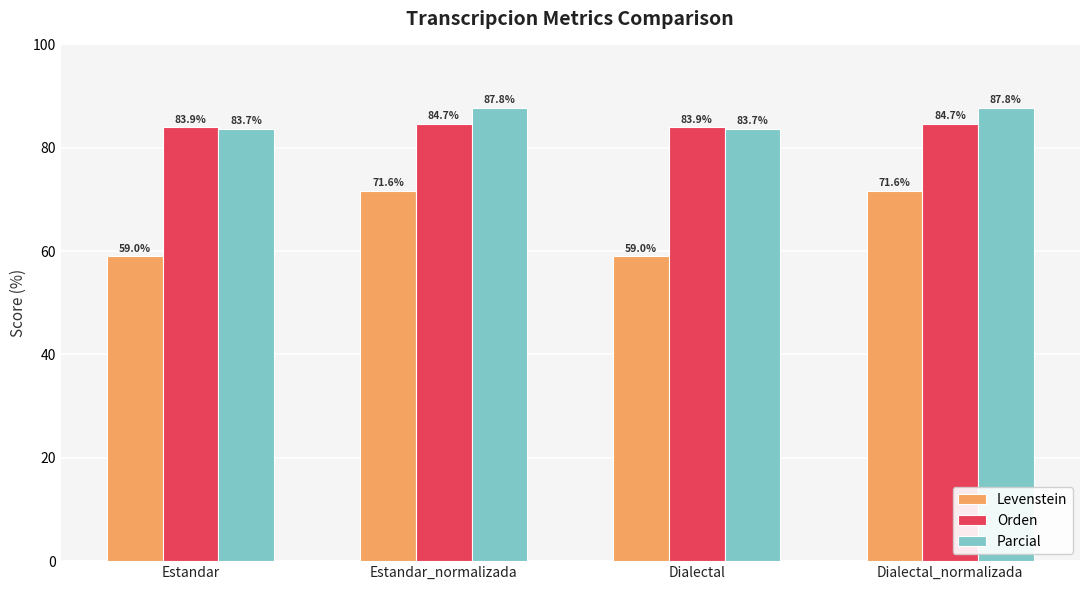

At how many categories does at least one series exceed 76?

4